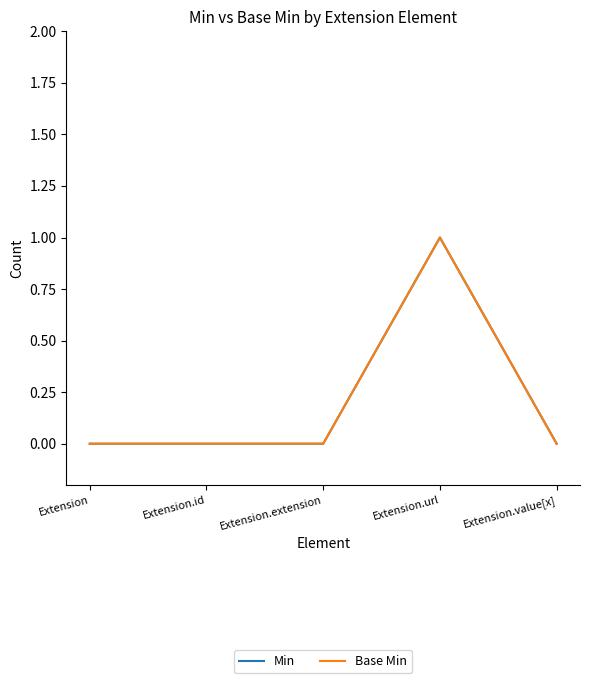

List the series in order of their peak value, lowest first.

Min, Base Min